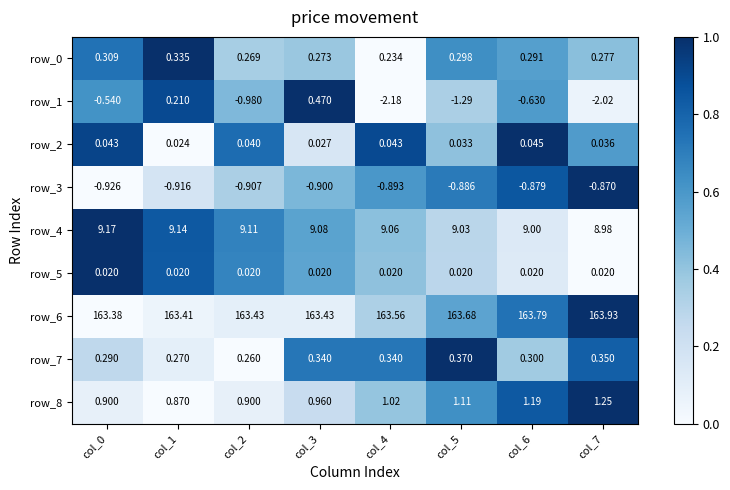

What is the sum of all row_0 values?

2.3